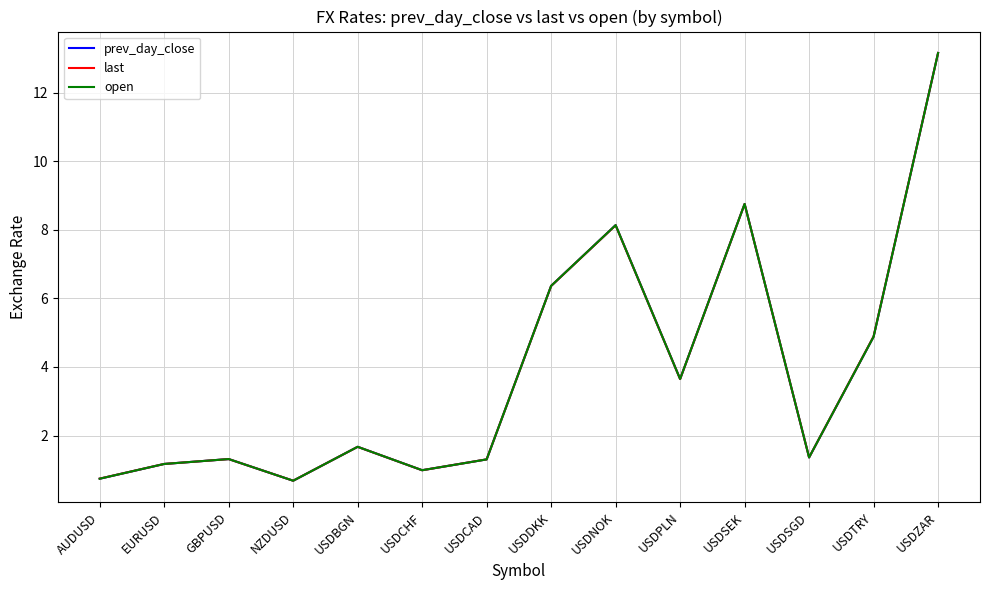

What is the smallest value displayed?

0.7